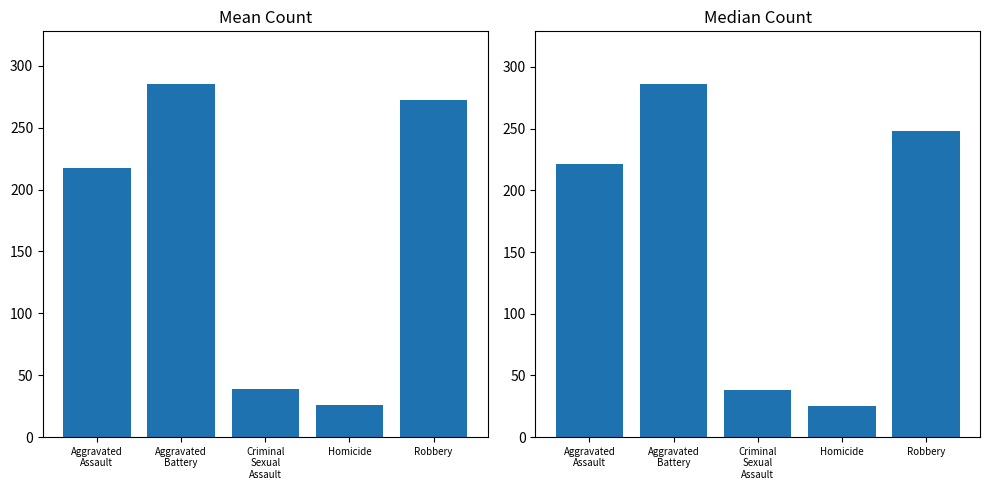

What is the sum of all Mean Count values?

839.6